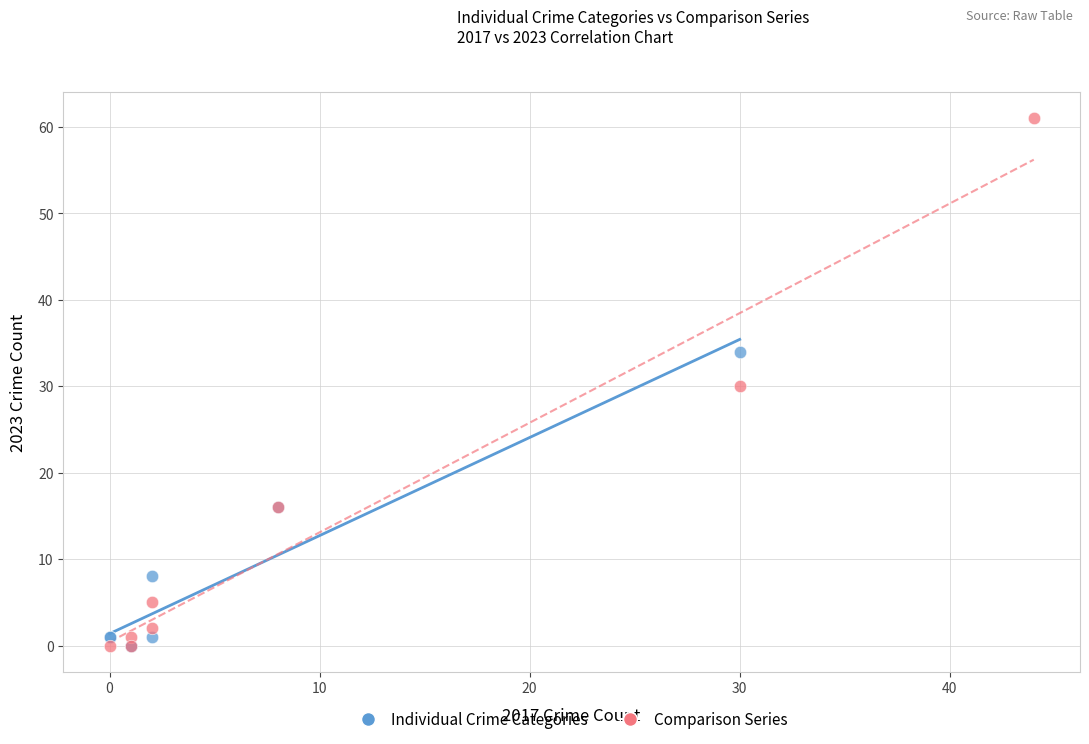

Which series has the widest spread of Y values?

Comparison Series